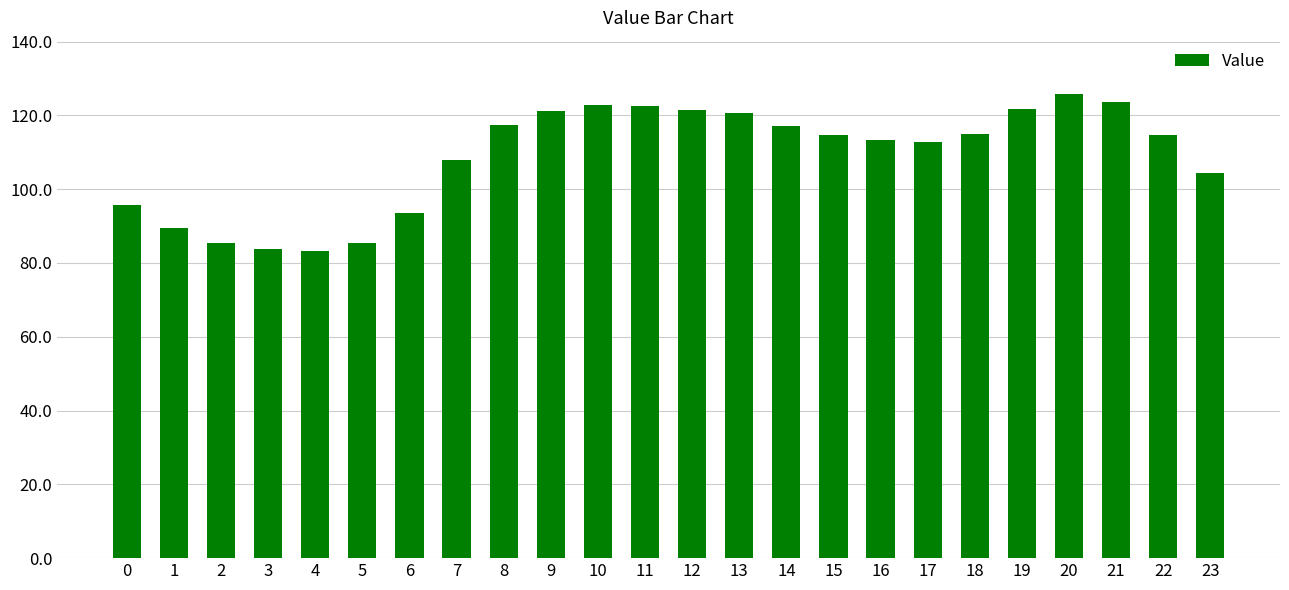

True or false: the data shows 117.0 at 14.

True